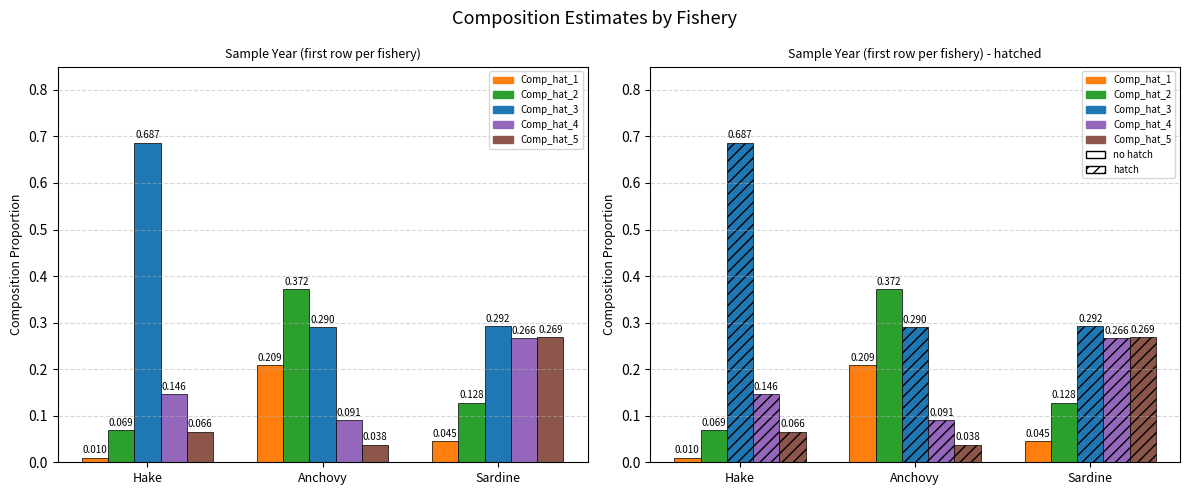

What is the sum of all Comp_hat_3 values?

1.3